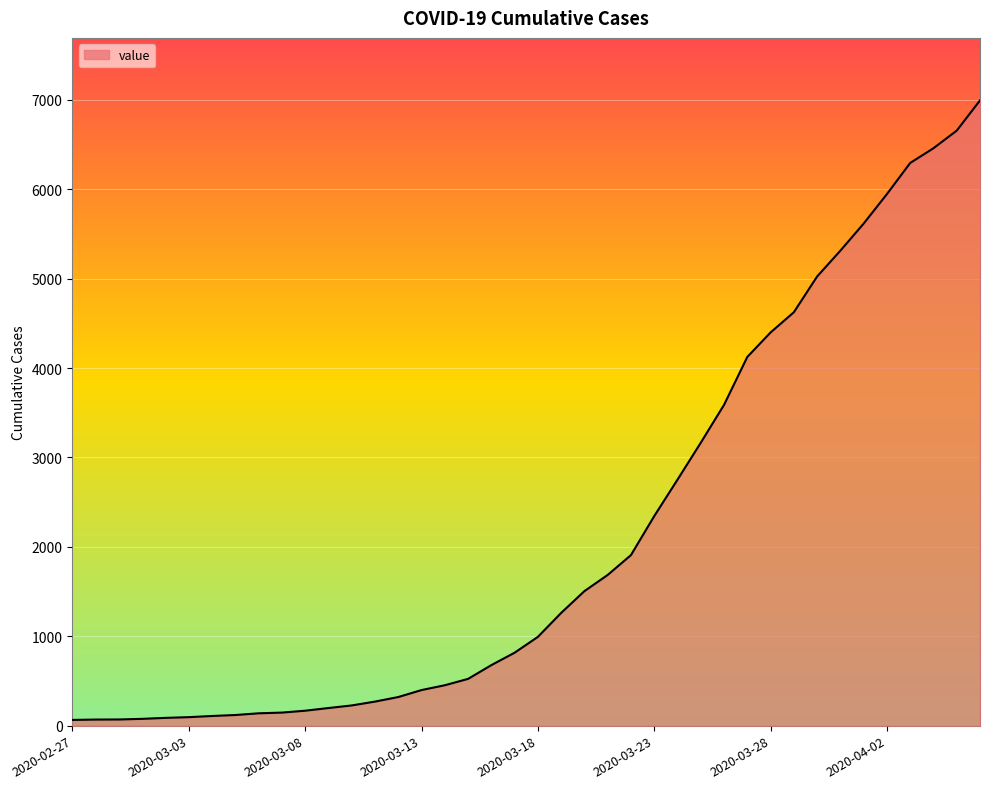

What is the greatest value displayed?

6995